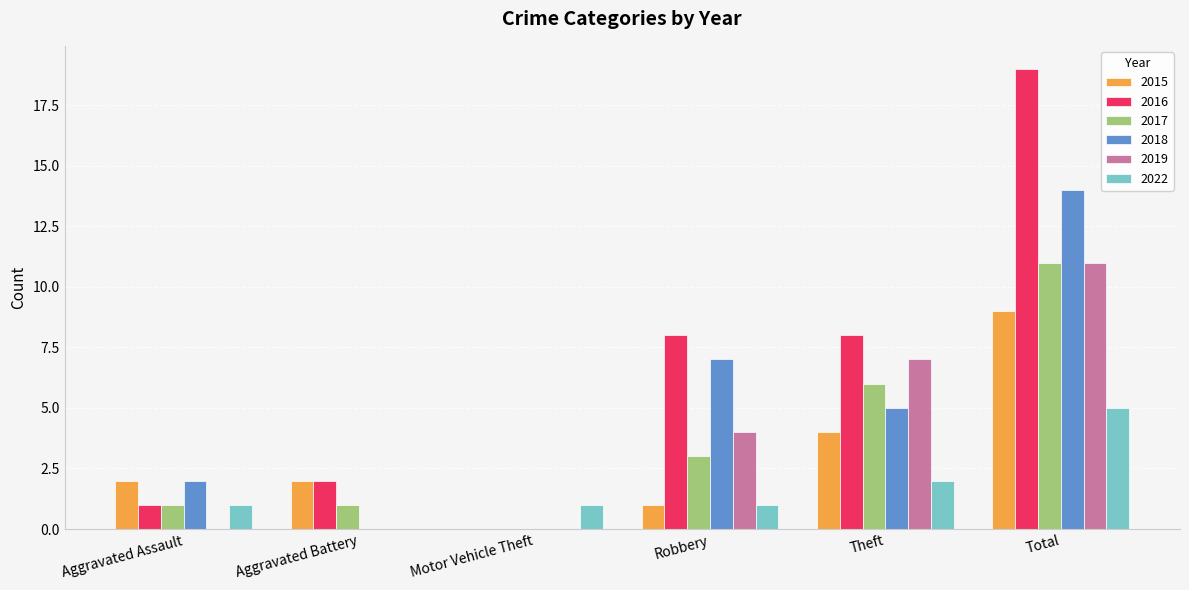

The value of 2016 at Aggravated Battery is 3. True or false?

False